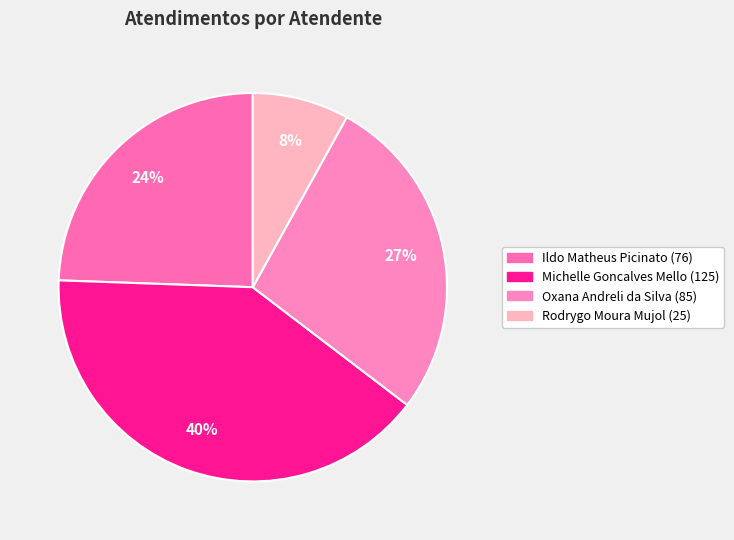

Which has a higher value, Rodrygo Moura Mujol or Oxana Andreli da Silva?

Oxana Andreli da Silva